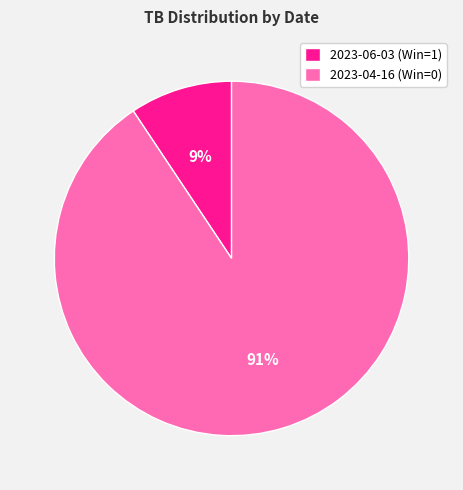

Is it true that 2023-06-03 (Win=1) is 21% of the pie?

False